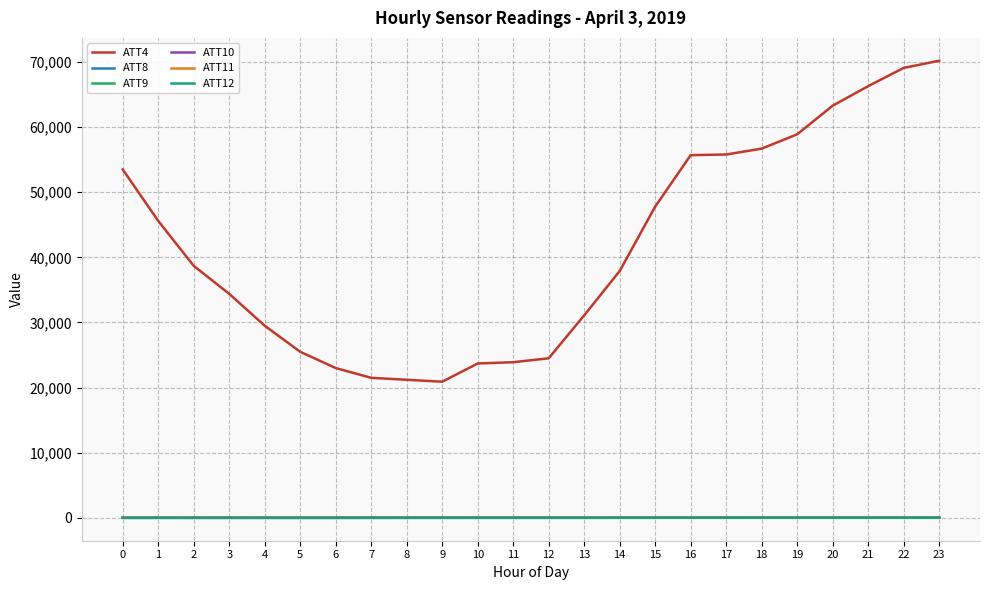

The value of ATT4 at 9 is 36810.3. True or false?

False